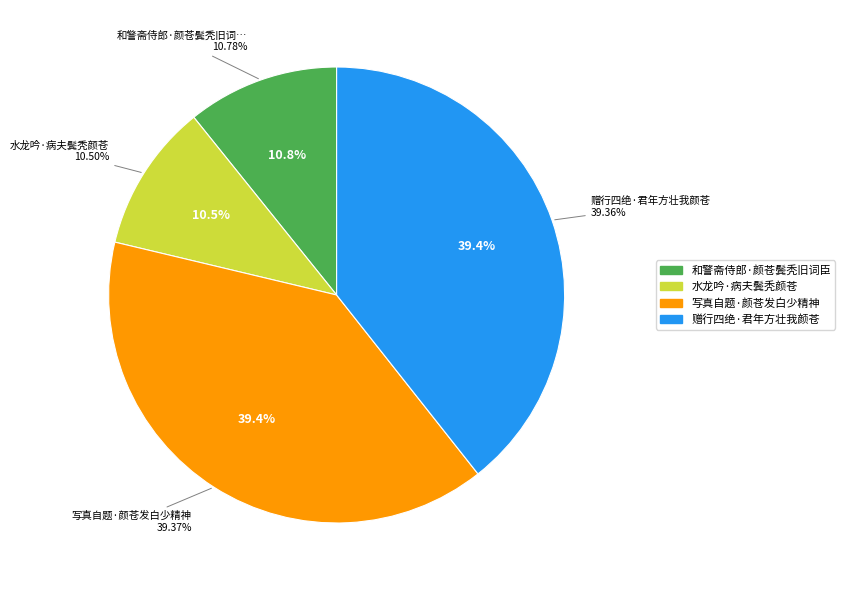

Count the number of slices in the pie.

4